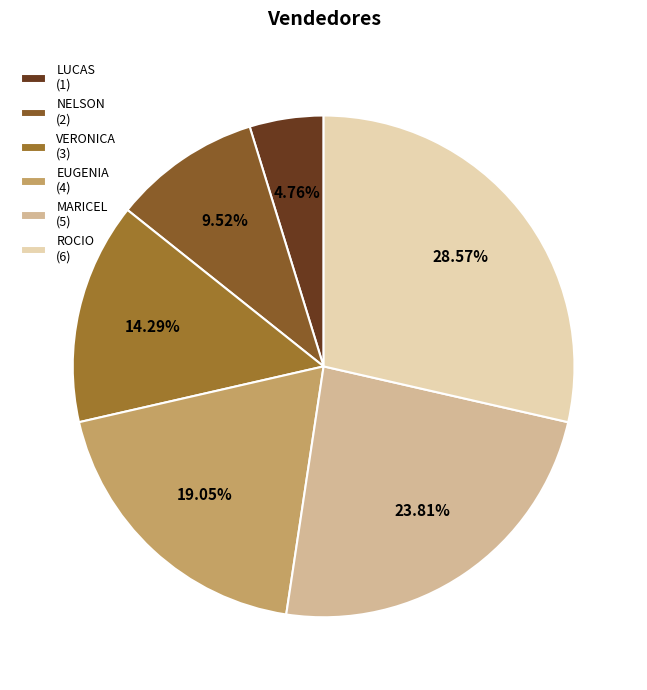

Does MARICEL represent more than half of the total?

No